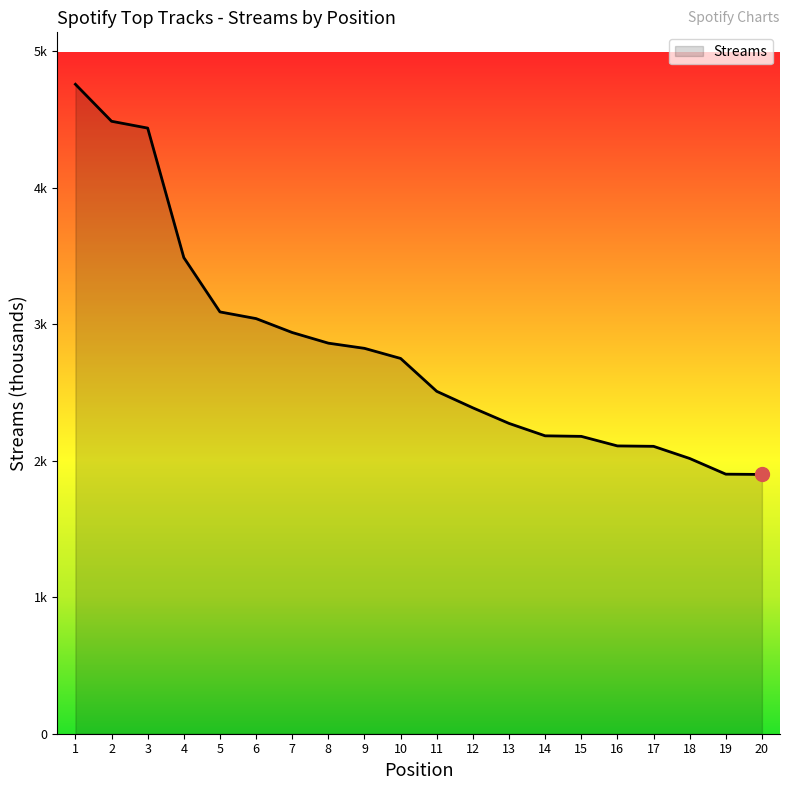

At which category does the chart reach its peak across all series?

1